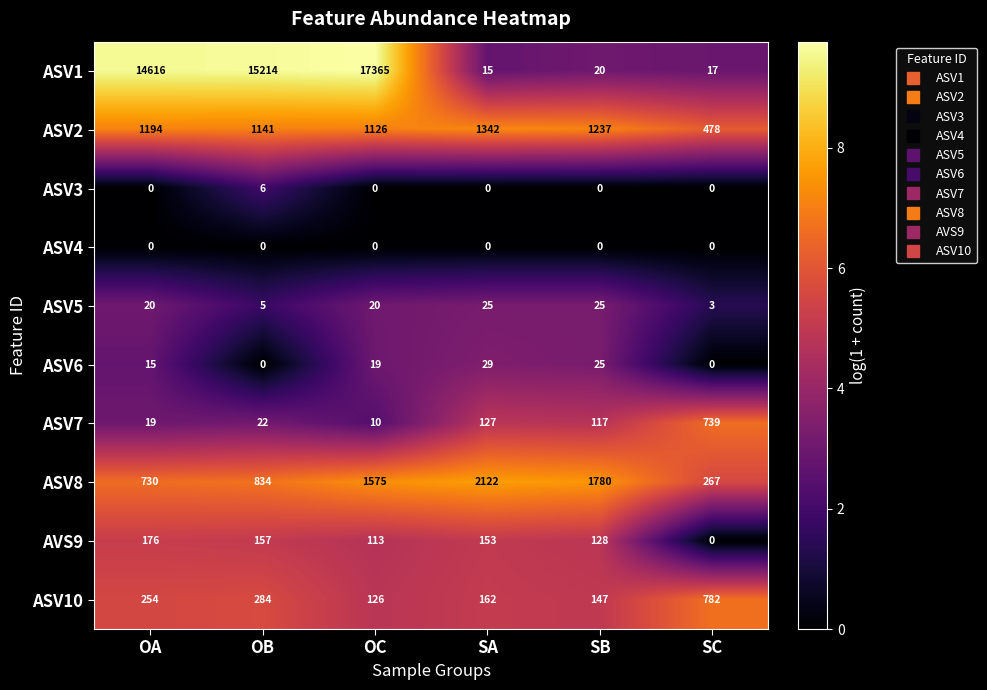

What is the average value of the ASV5 series?

16